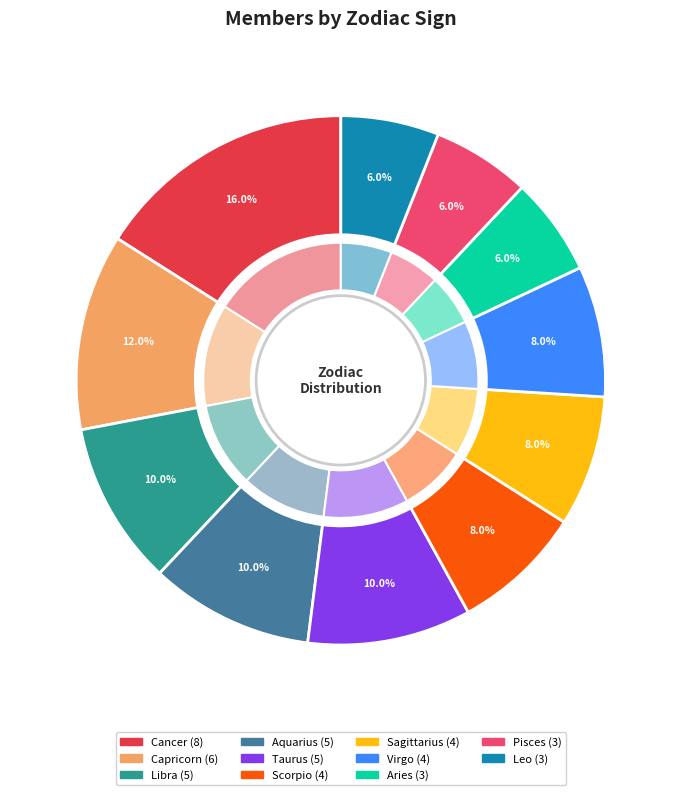

Approximately how many times larger is the value at Aquarius compared to Libra?

1.0